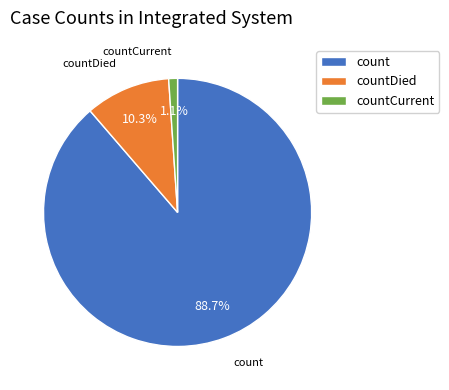

What is the smallest slice in the pie chart?

countCurrent